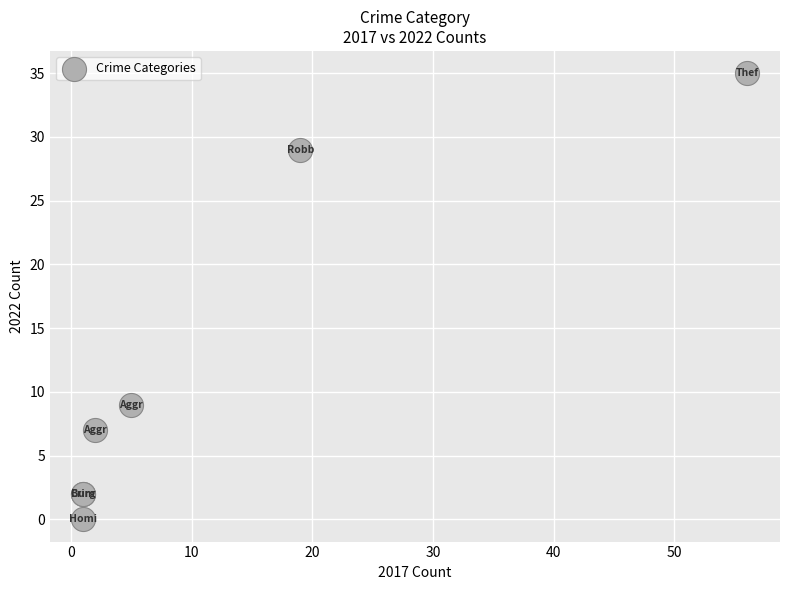

What Y value in the scatter plot is closest to 17?

9